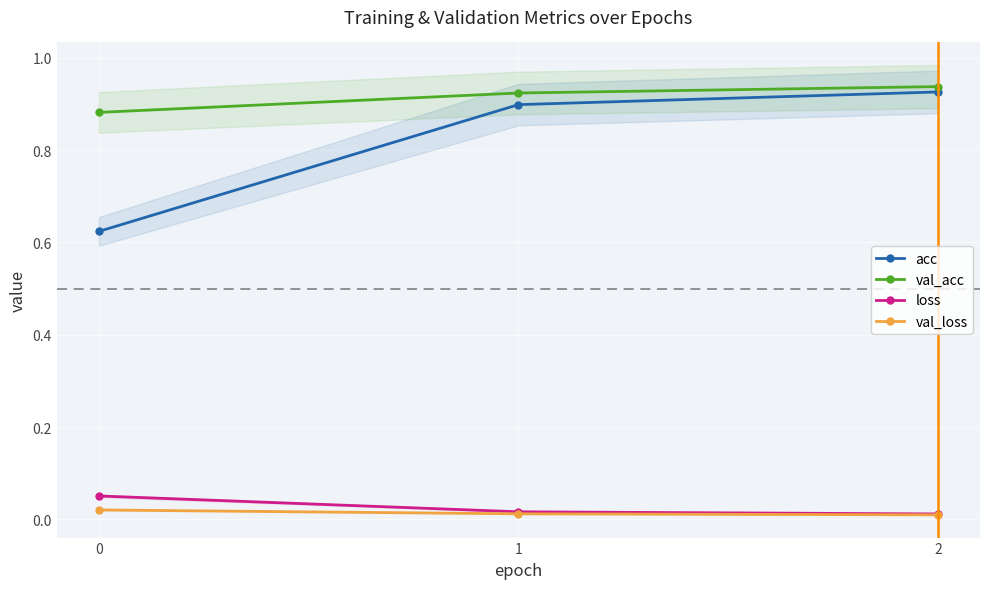

What is the total value across all series at 1?

1.9